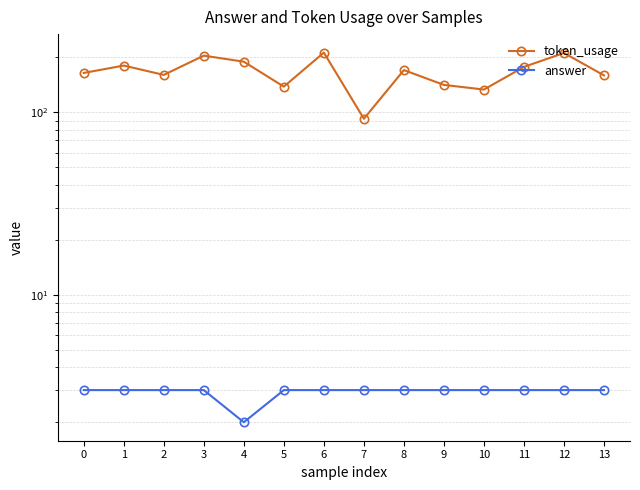

What value does the token_usage series have at 11?

177